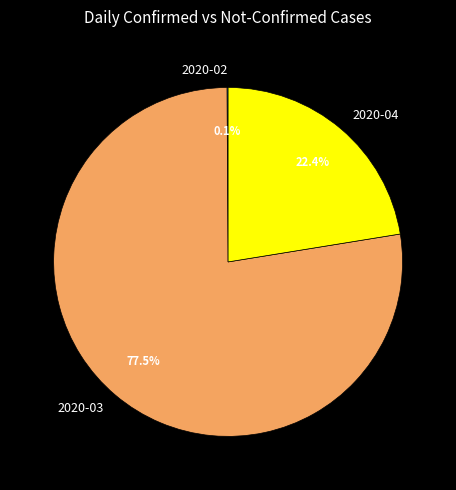

To the nearest percent, what is the difference between the largest and smallest slice percentages?

77%